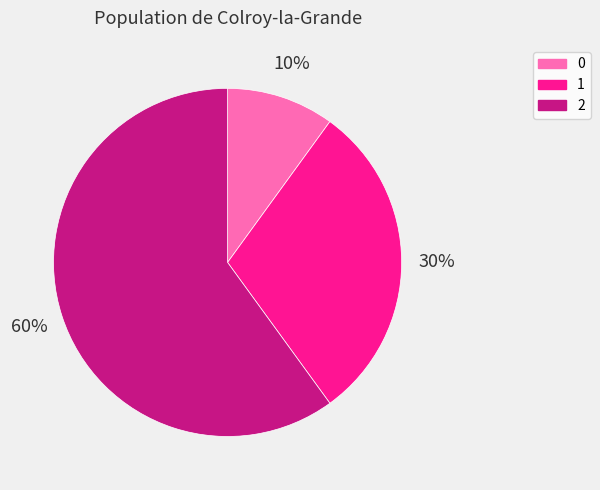

To the nearest percent, what is the combined percentage of 0 and 1?

40%